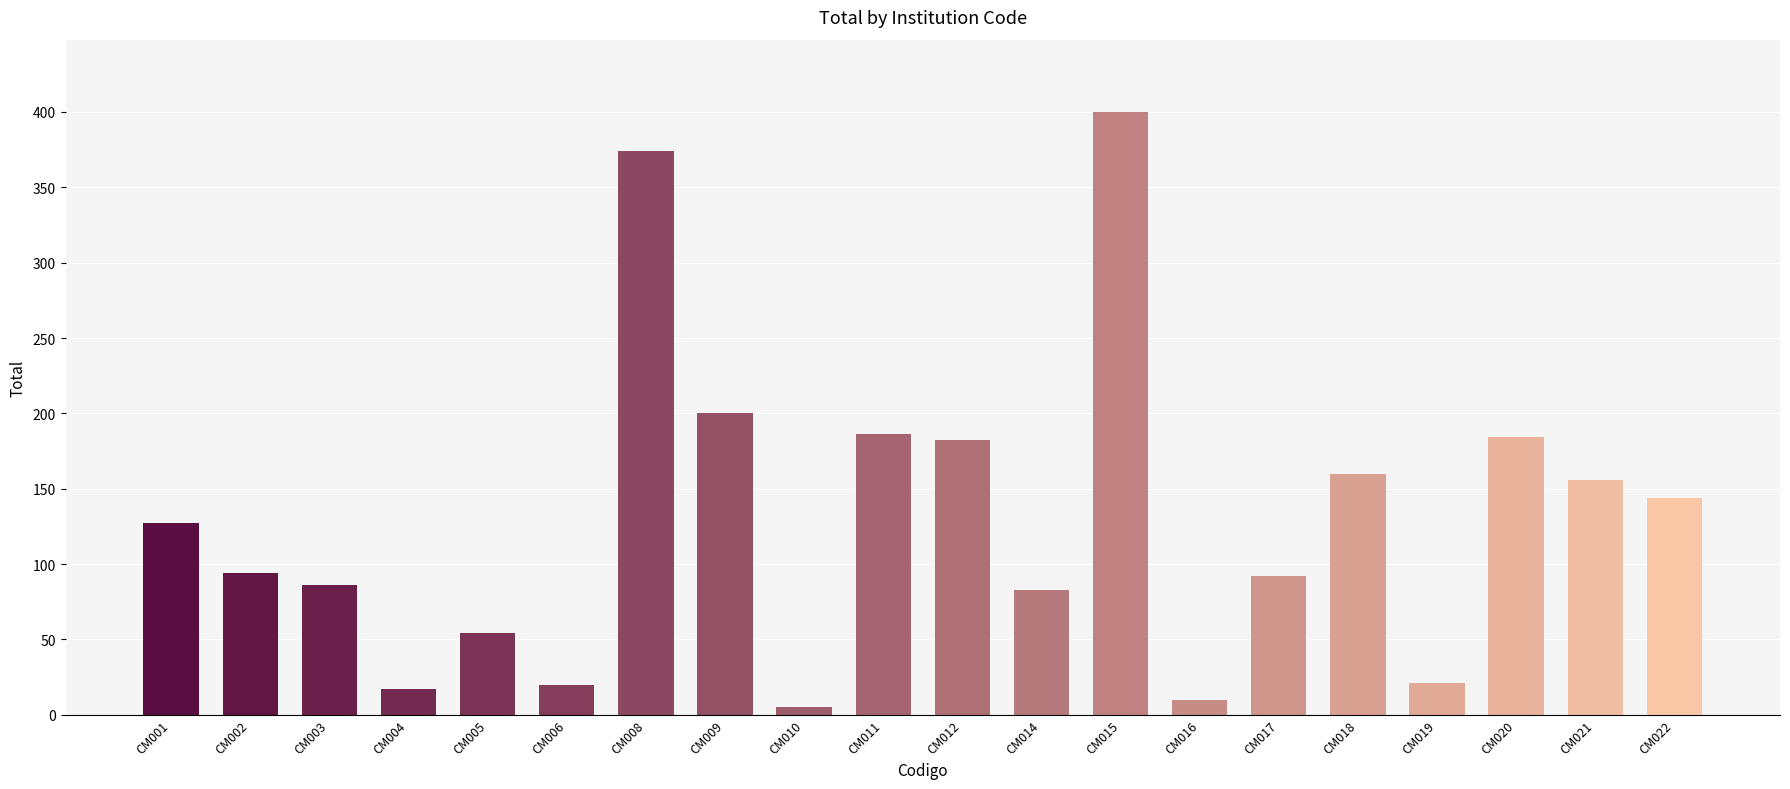

Is it true that the value at CM004 is 17?

True